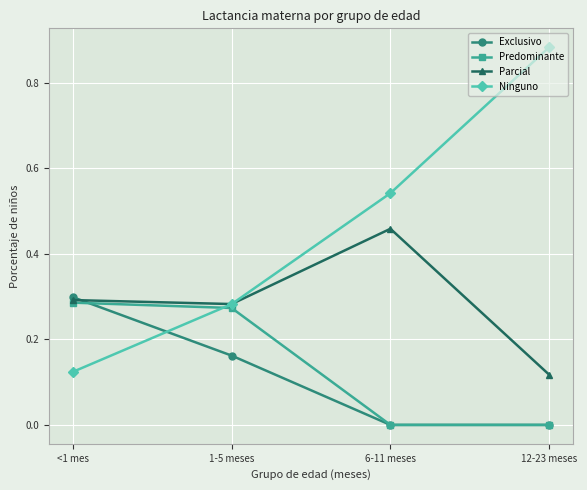

The Exclusivo series shows 0.3 at <1 mes. True or false?

True